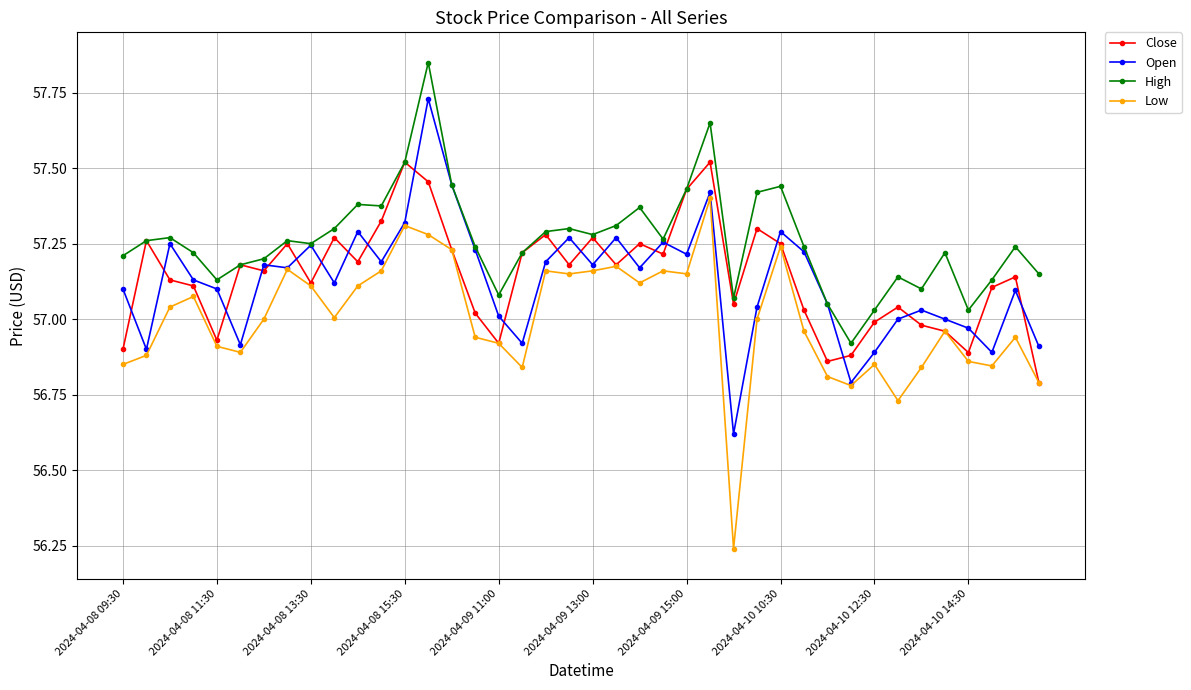

How many times do Open and Close cross each other?

22